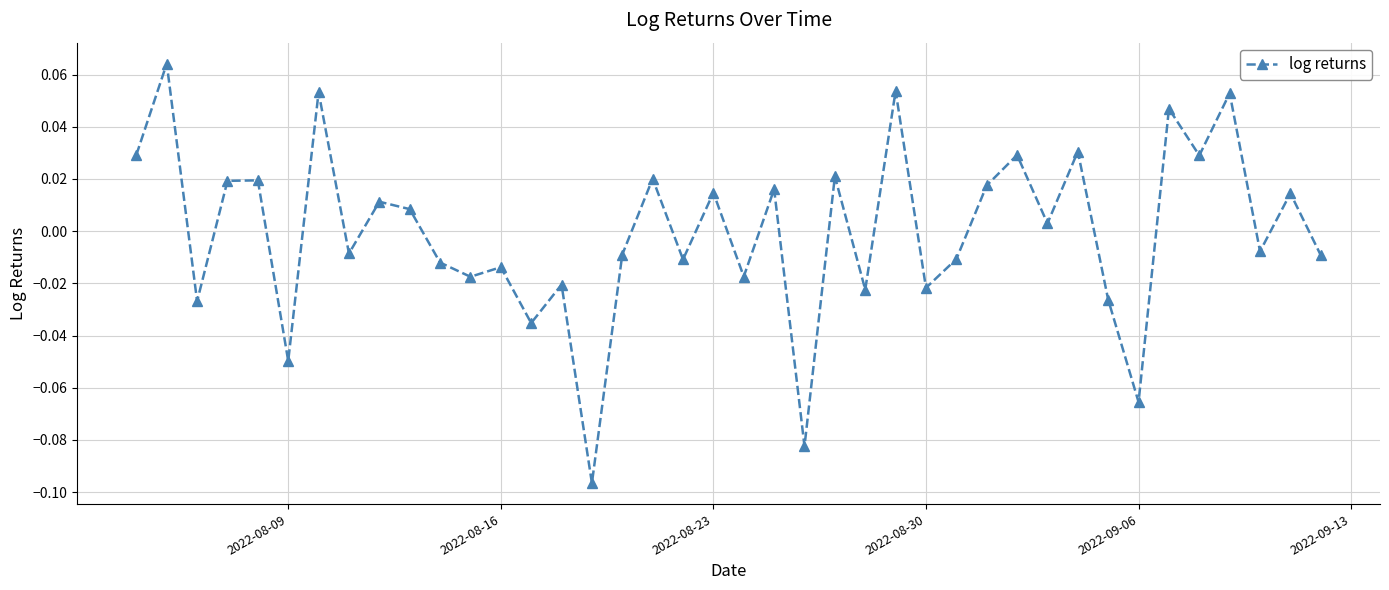

How many interior local peaks (higher than both neighbors) does the data have?

16